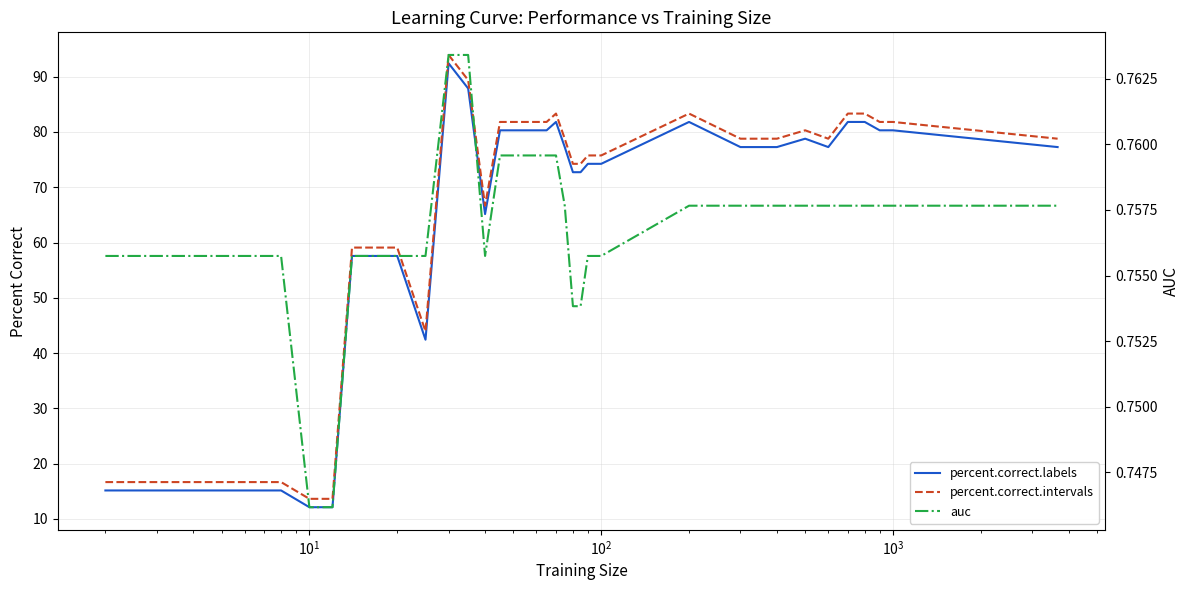

How many series are shown in this chart?

3